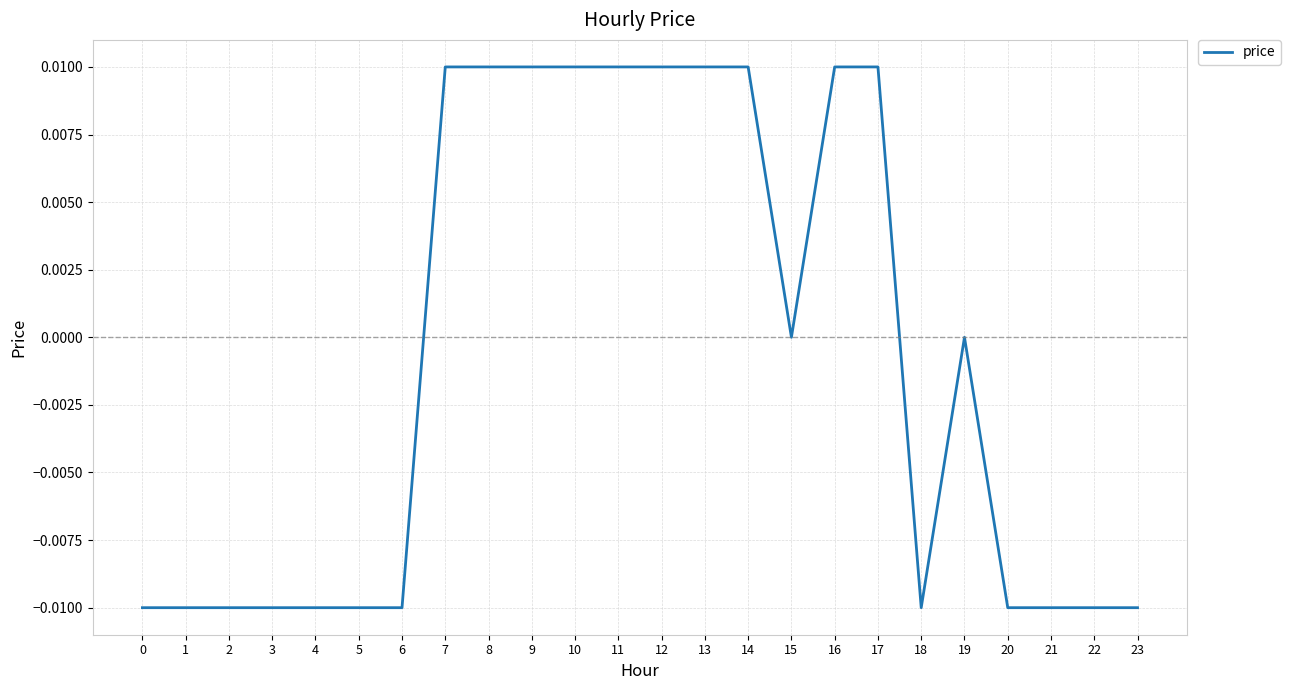

The value at 10 is 0.0. True or false?

True